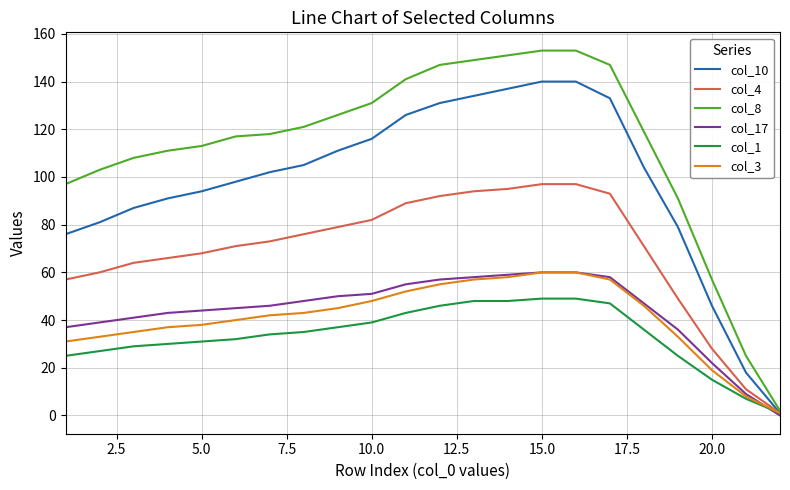

What is the difference between the second highest and second lowest values in the col_17 series?

51